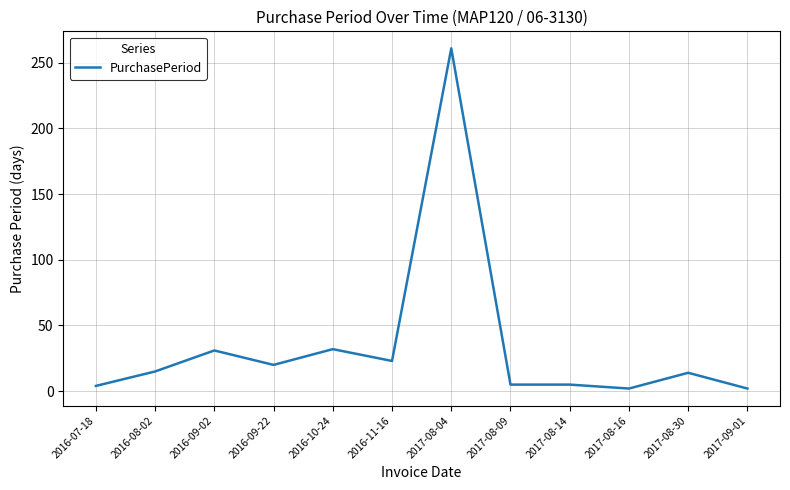

What is the difference between the maximum and minimum values?

259